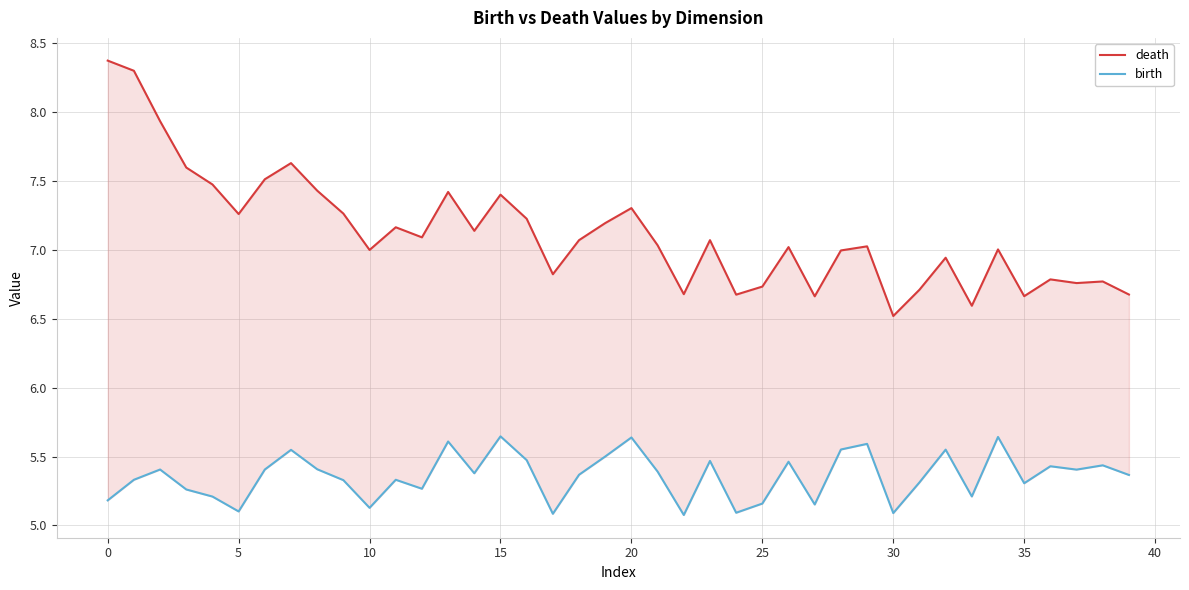

List the series in order of their overall mean, highest first.

death, birth